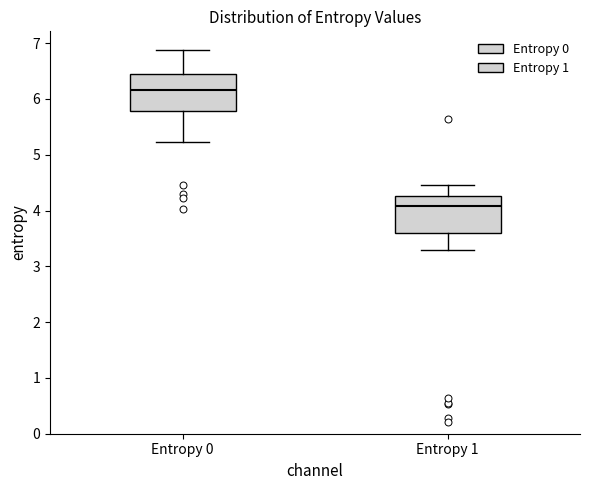

Which box has the highest median line?

Entropy 0